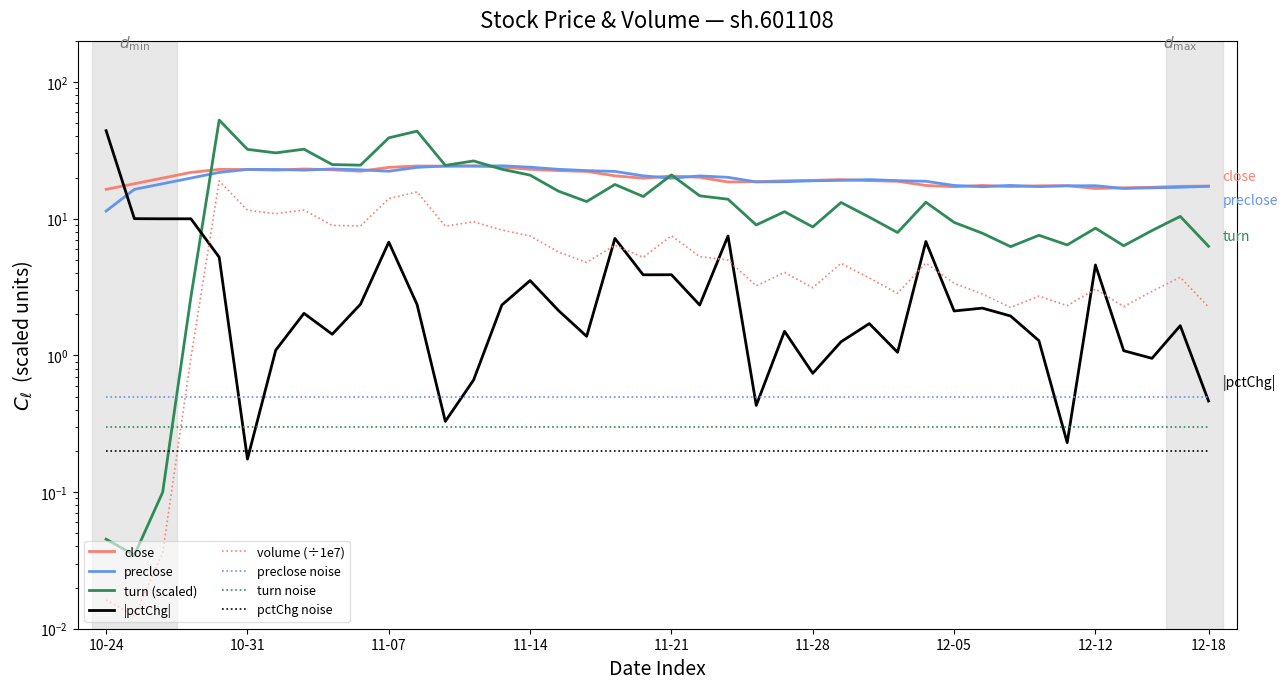

Is it true that turn equals 6.2 at 32?

True